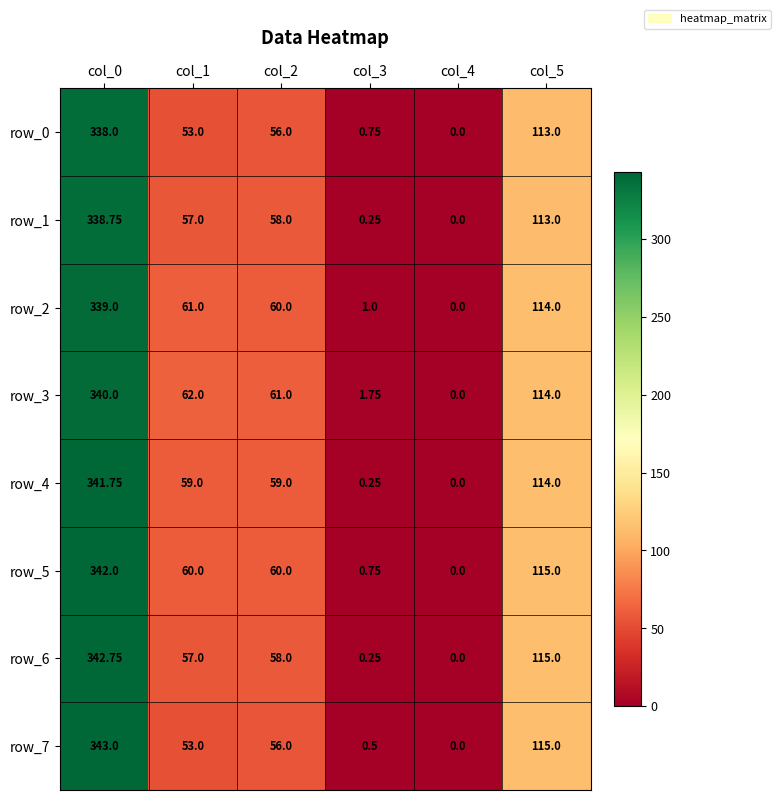

How many distinct data groups are displayed?

8